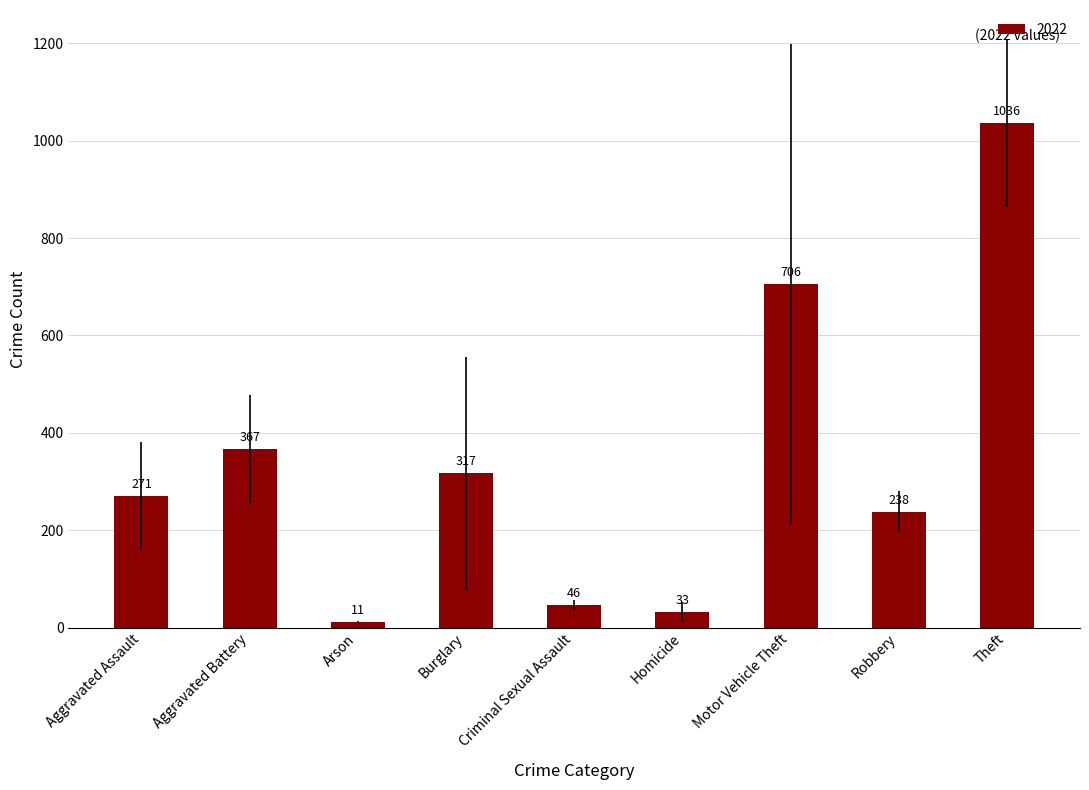

What is the label of the 3rd bar from the right?

Motor Vehicle Theft